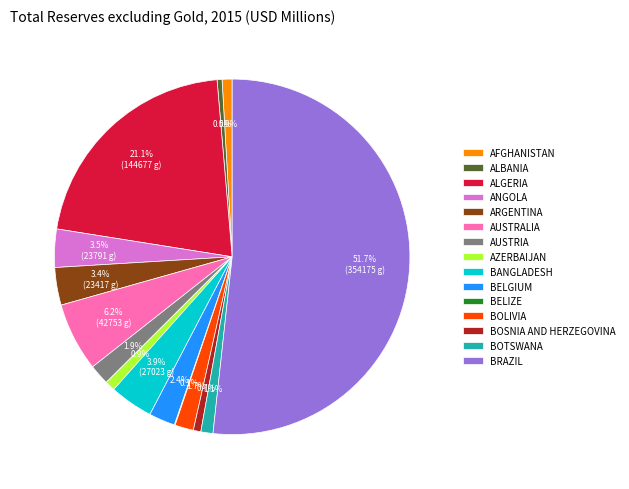

What is the majority slice?

BRAZIL